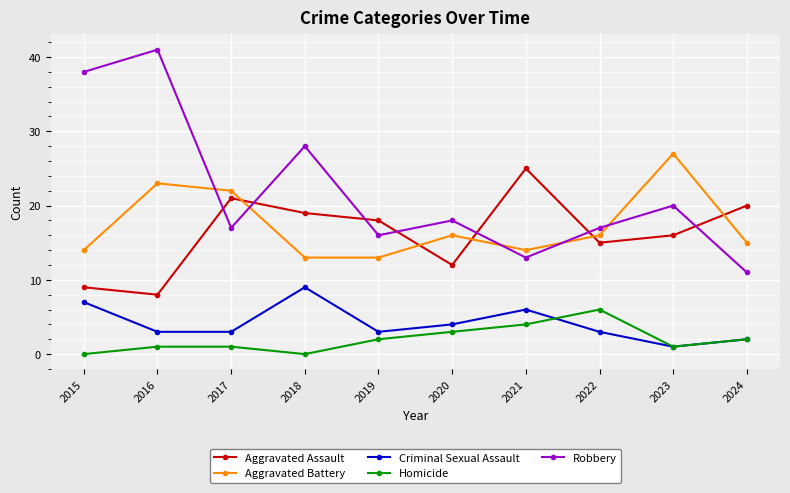

What is the difference between the maximum and minimum values in the Robbery series?

30